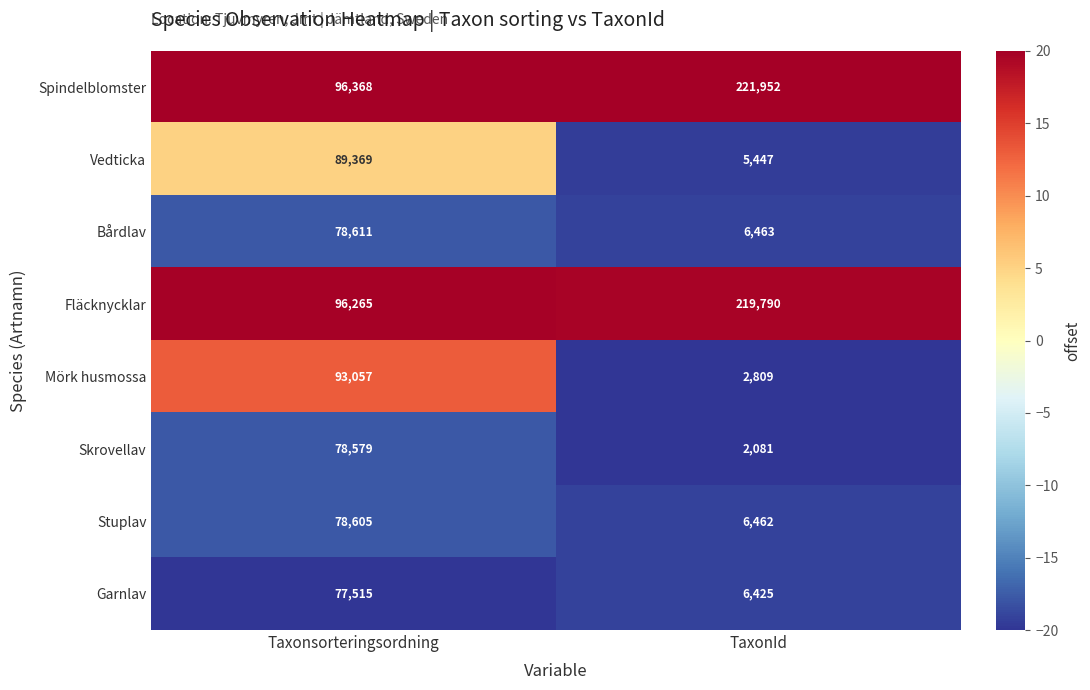

The Stuplav series shows 6462 at TaxonId. True or false?

True